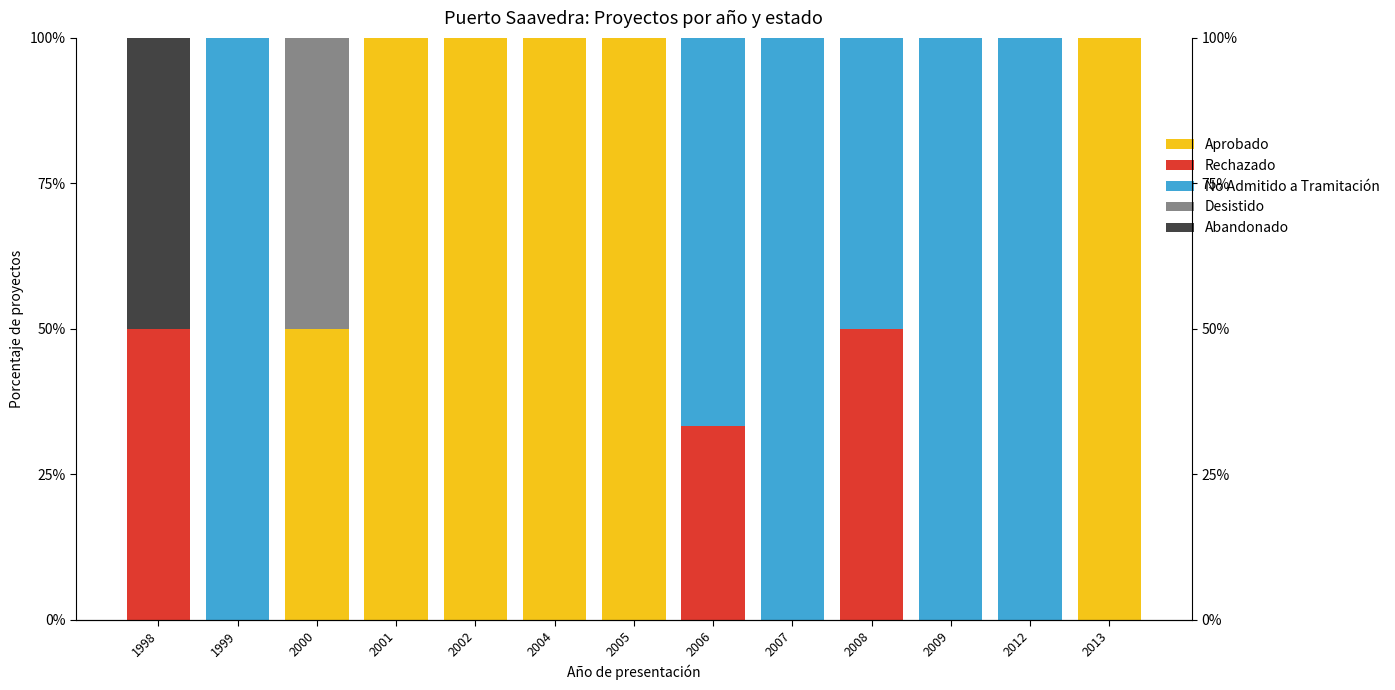

At 2000, list the series in order from largest to smallest.

Aprobado, Desistido, Rechazado, No Admitido a Tramitación, Abandonado